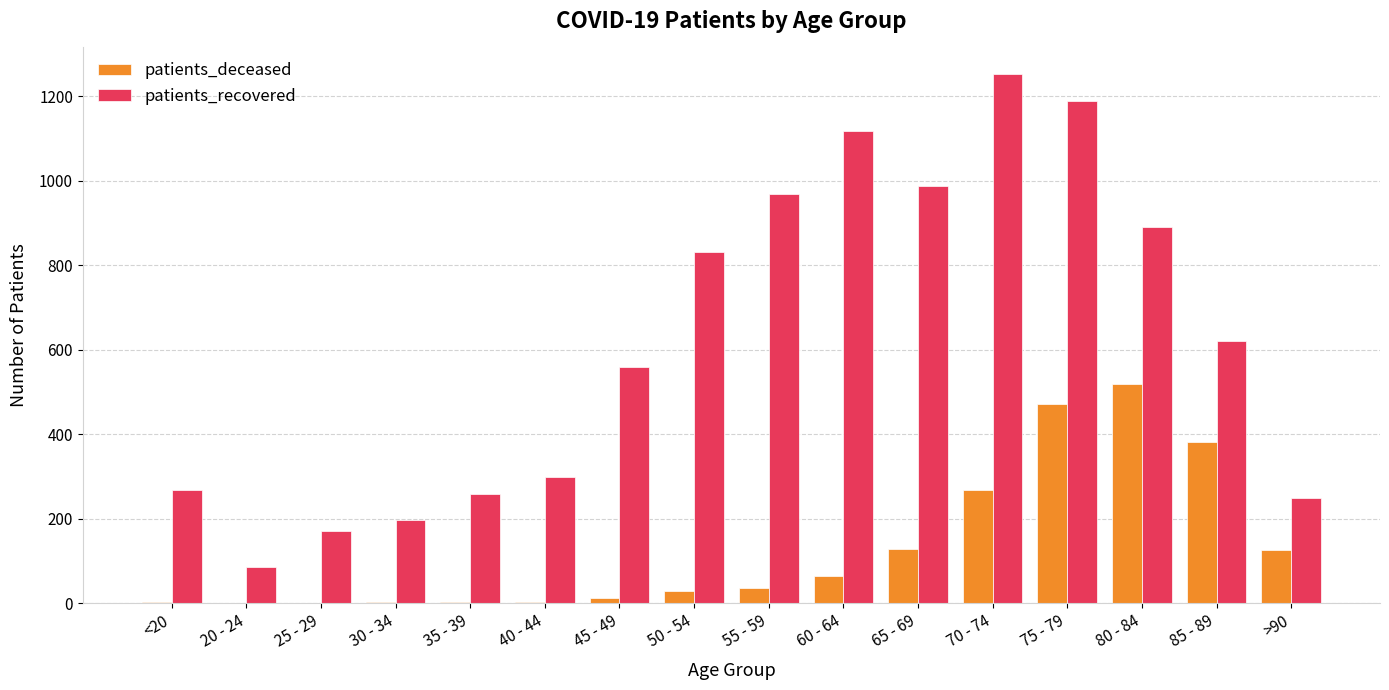

Does the chart contain stacked bars?

No